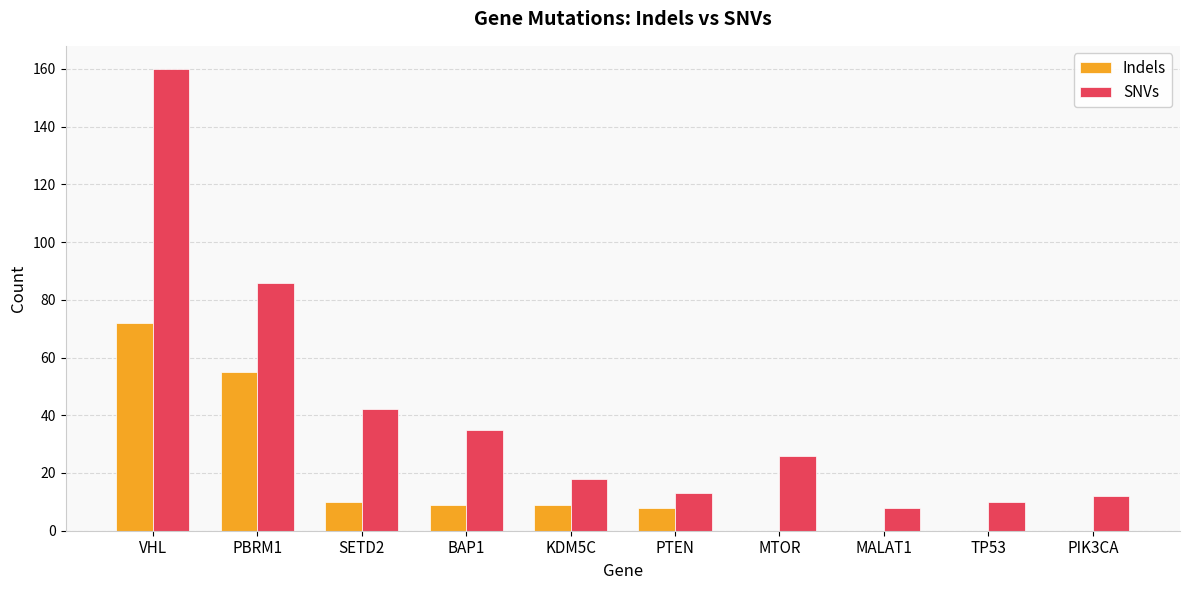

Reading right to left, transcribe all the data shown in this chart.

Indels: 0	0	0	0	8	9	9	10	55	72
SNVs: 12	10	8	26	13	18	35	42	86	160